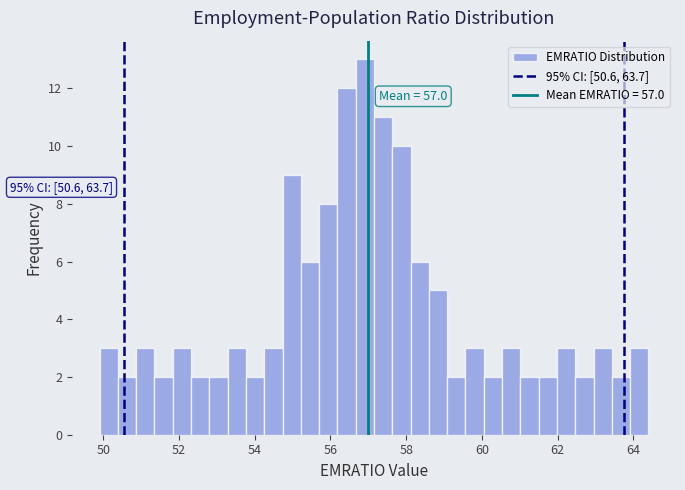

Read against the x-axis, roughly where is the centre of the tallest bar?

57.0